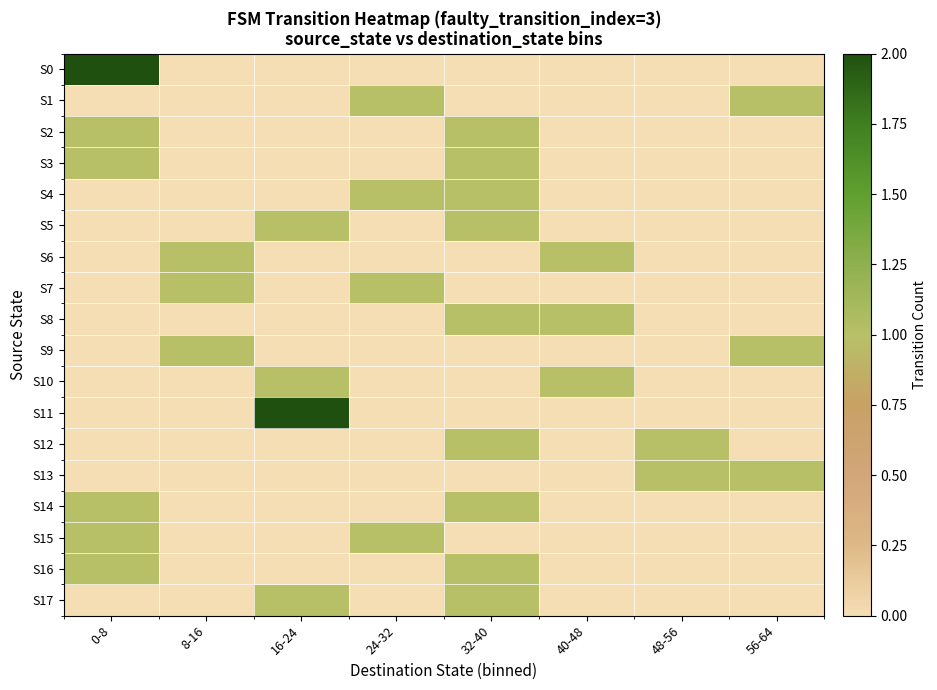

At which category is the sum across all series the highest?

32-40